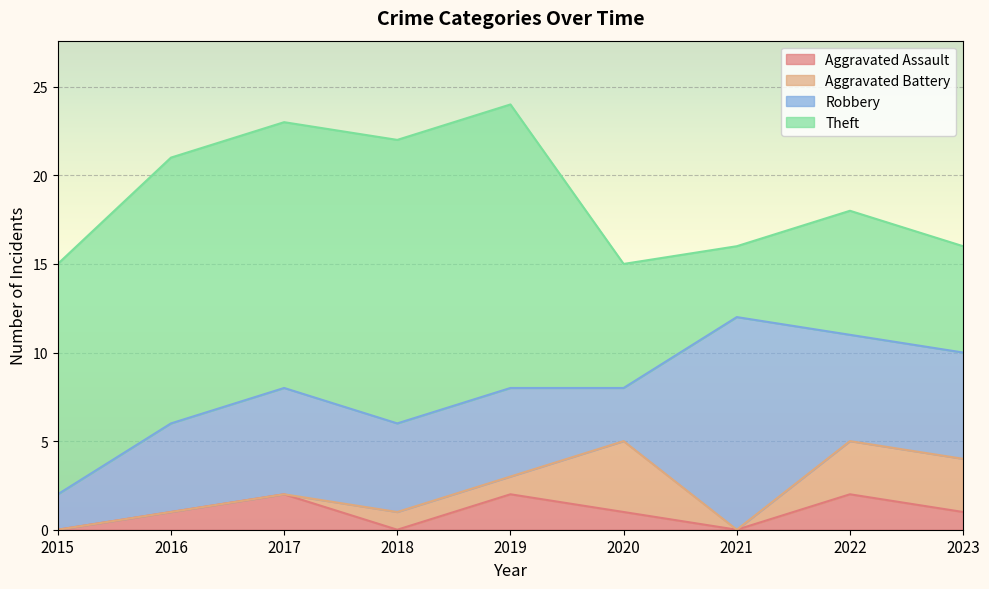

The Theft series shows 17 at 2015. True or false?

False